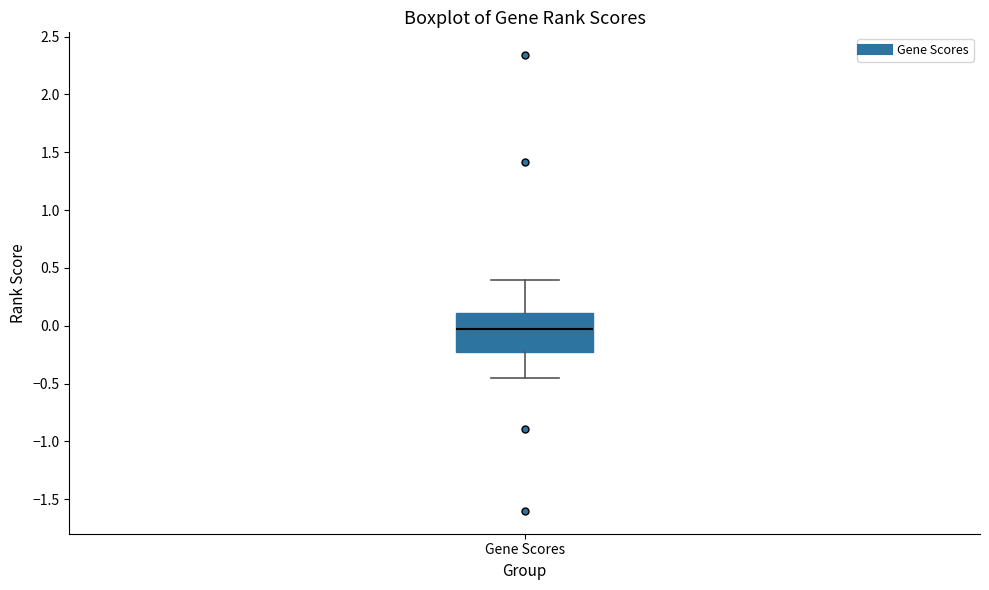

Transcribe this box plot: give where the median line is, the range the box spans, and where the two whiskers end, as read against the y-axis. The values are not printed on the chart, so give them approximately, as read against the axis.

median -0.05, box -0.20 to 0.10, whiskers -0.45 to 0.40